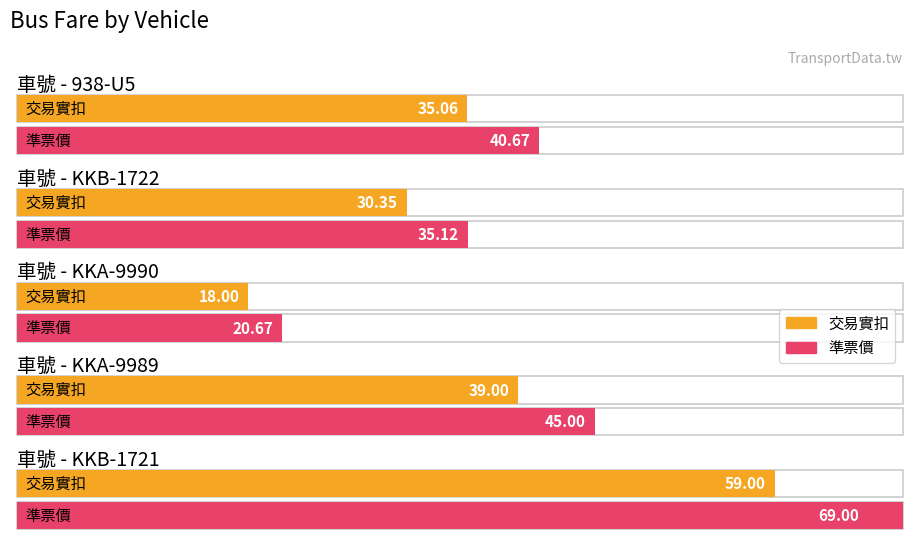

Which series has the largest total across all categories?

準票價